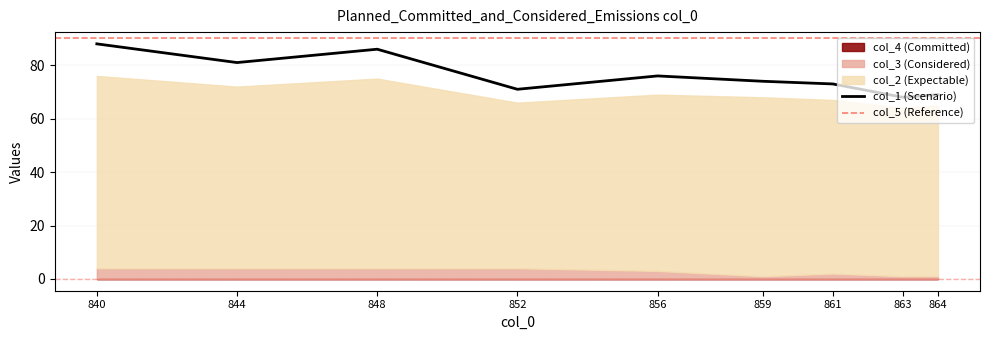

True or false: col_3 and col_2 intersect in this chart.

False